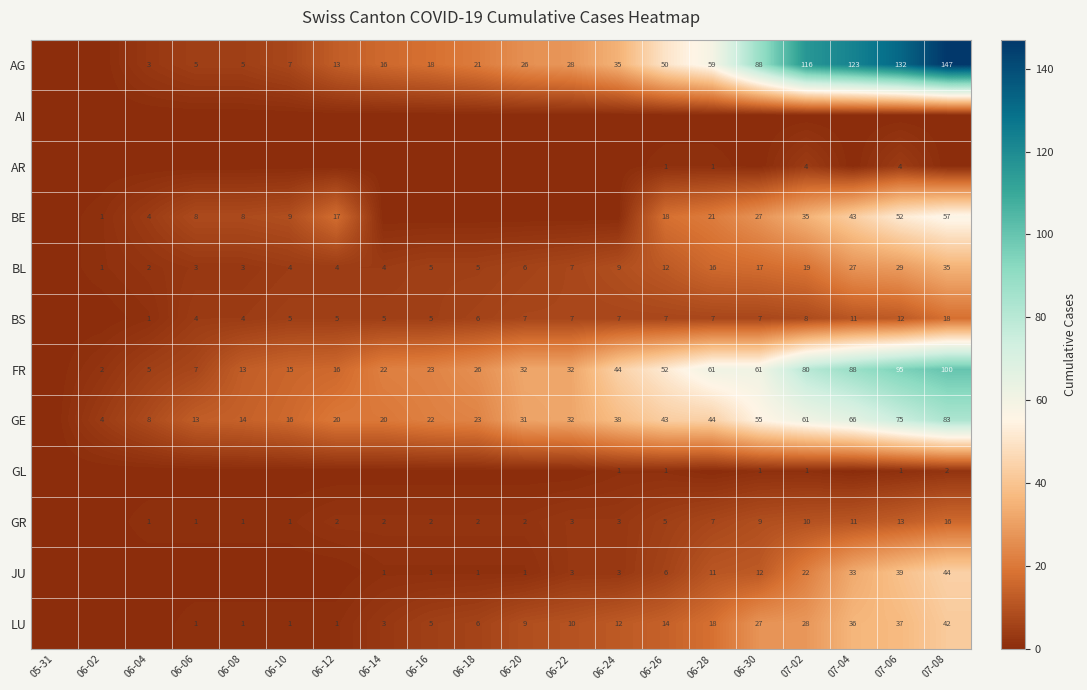

What is the difference between the maximum and minimum values in the FR series?

100